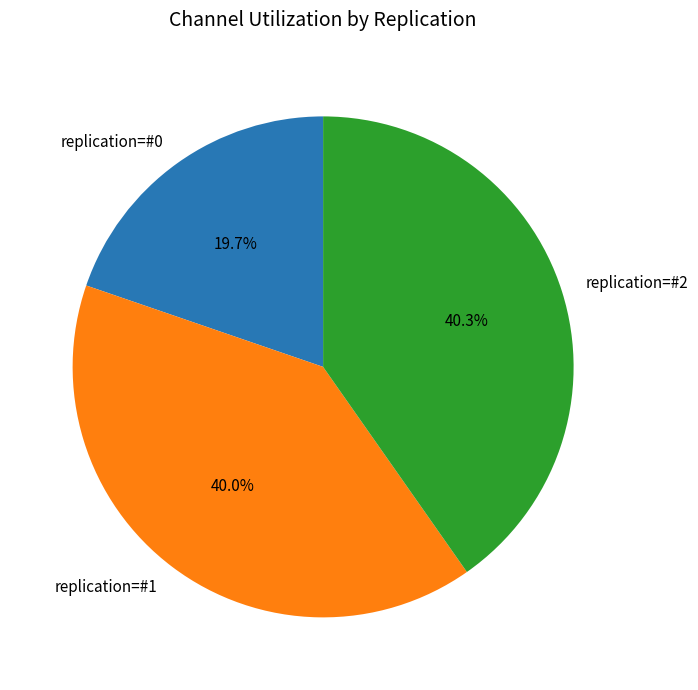

Does any single category account for the majority?

No